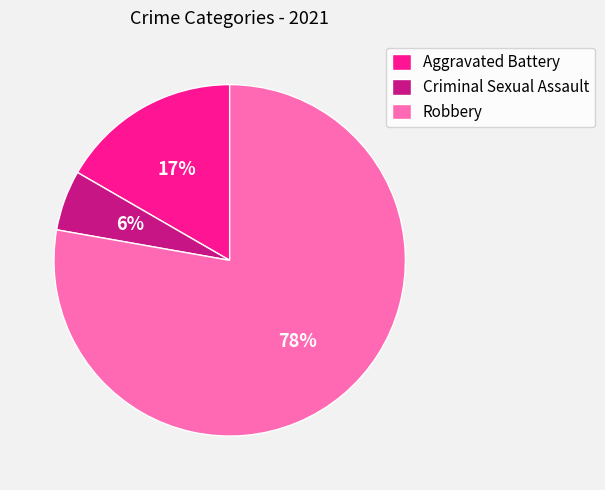

Between Criminal Sexual Assault and Robbery, which is larger?

Robbery